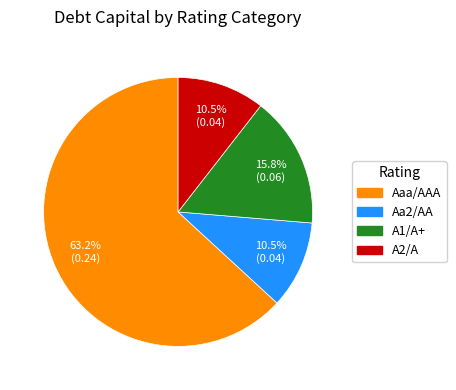

To the nearest percent, what is the combined percentage of Aaa/AAA and A1/A+?

79%